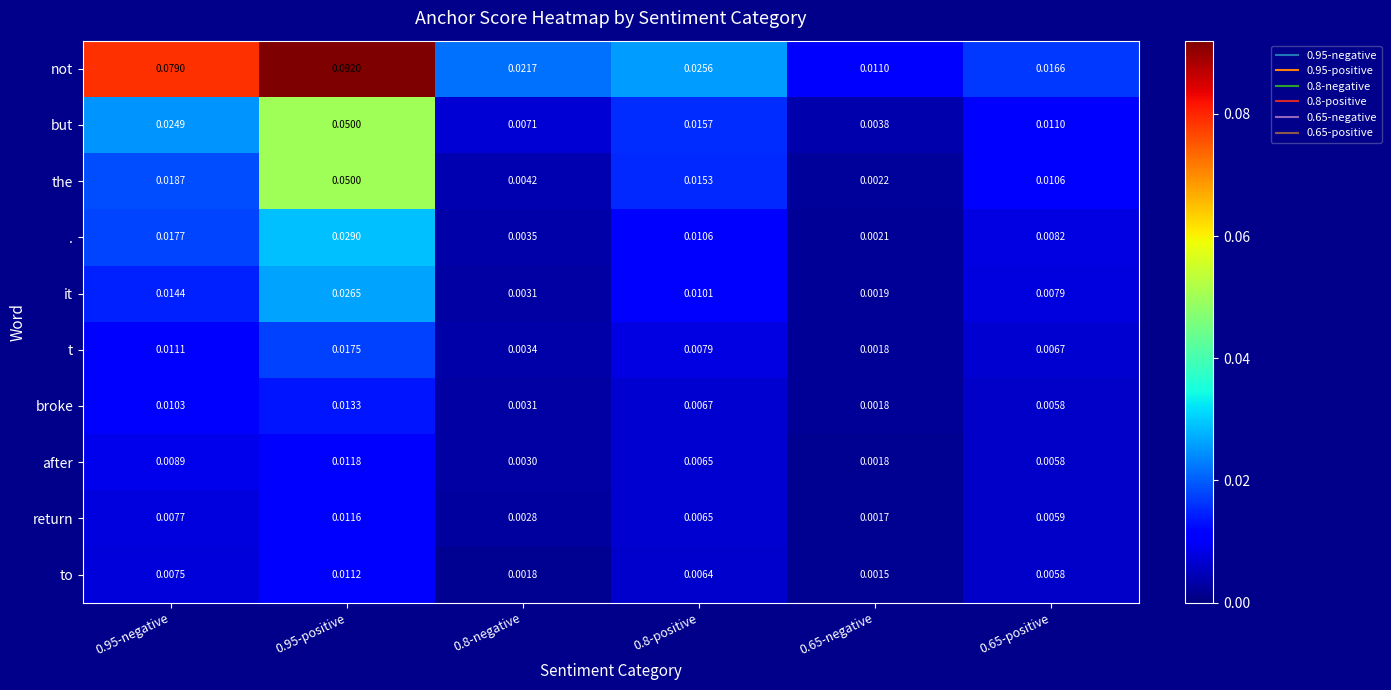

Which series has the largest total across all categories?

not